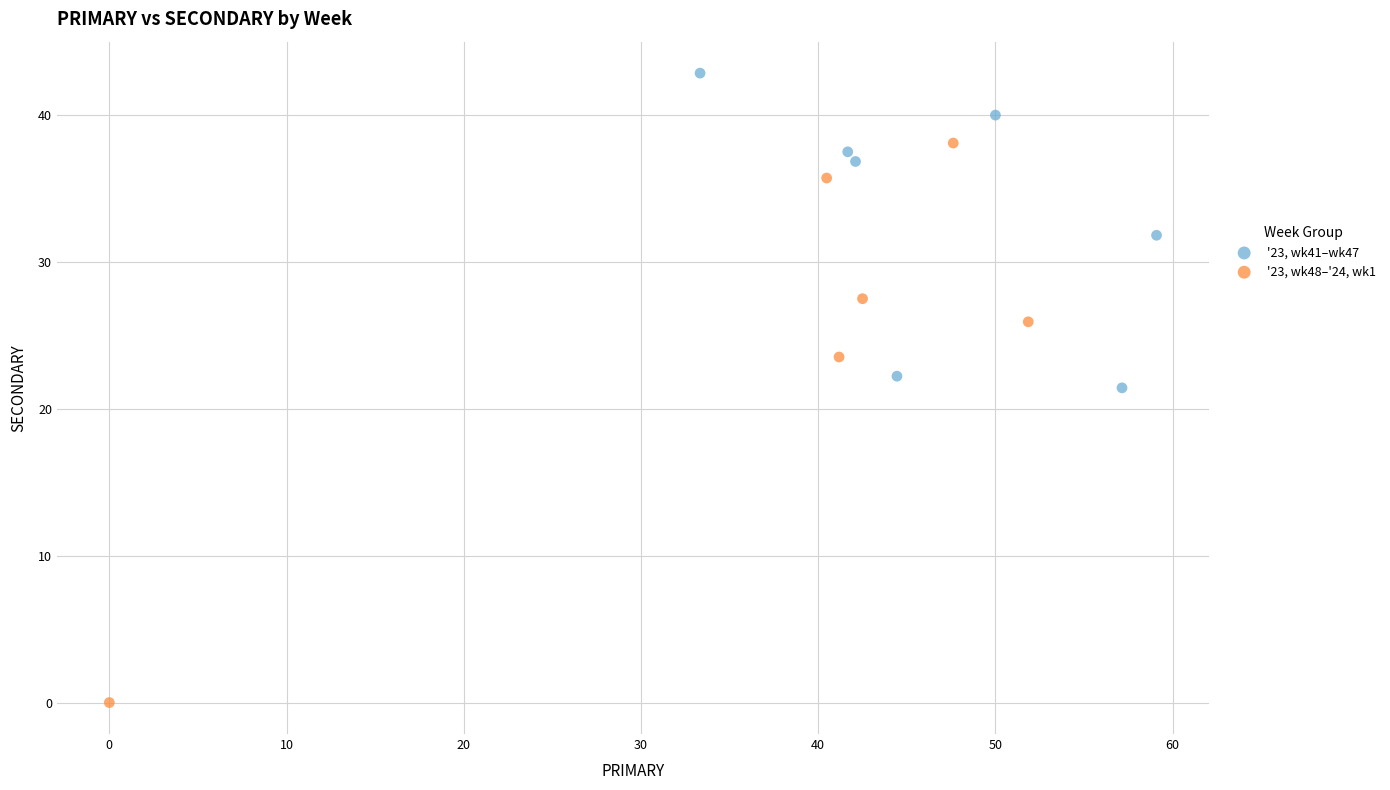

Which series has the widest spread of Y values?

'23, wk48–'24, wk1